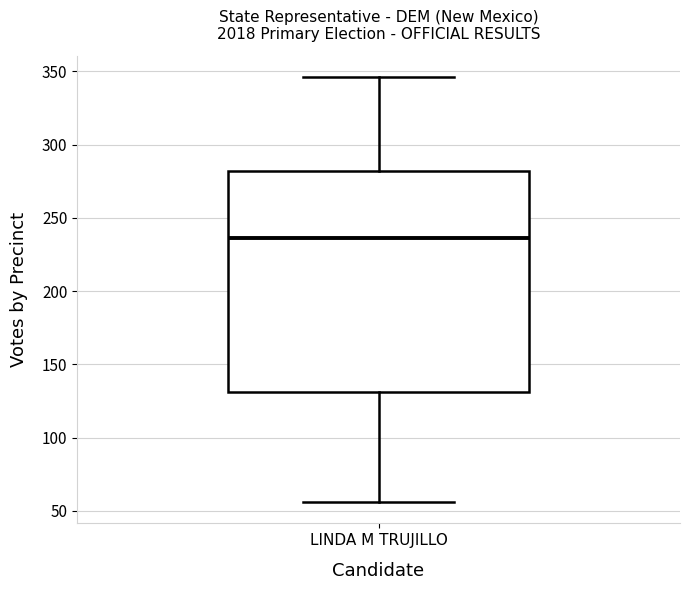

Transcribe this box plot: give where the median line is, the range the box spans, and where the two whiskers end, as read against the y-axis. The values are not printed on the chart, so give them approximately, as read against the axis.

median 235, box 130 to 280, whiskers 55 to 345